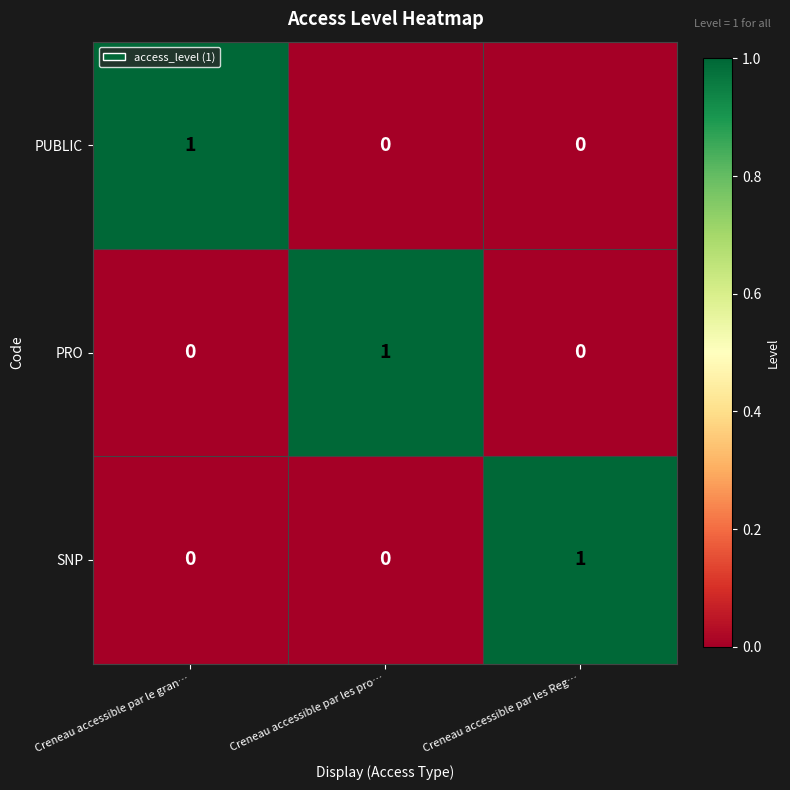

The SNP series shows 0 at Creneau accessible par les pro…. True or false?

True